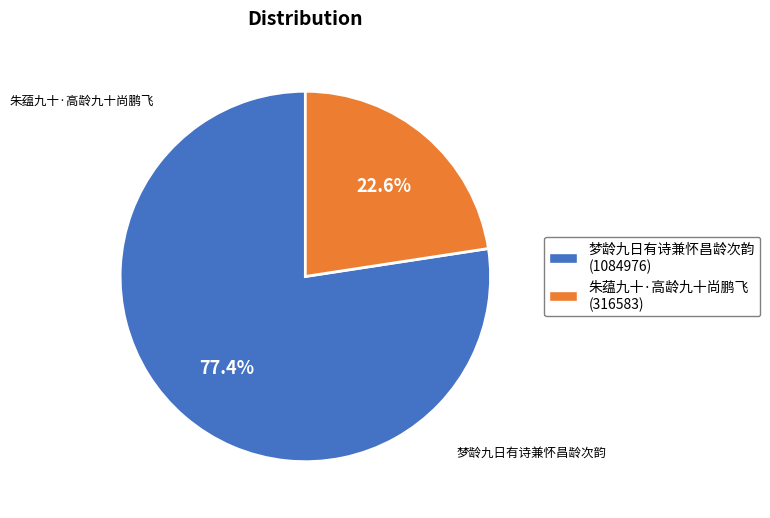

What portion of the pie excludes 梦龄九日有诗兼怀昌龄次韵?

22.6%